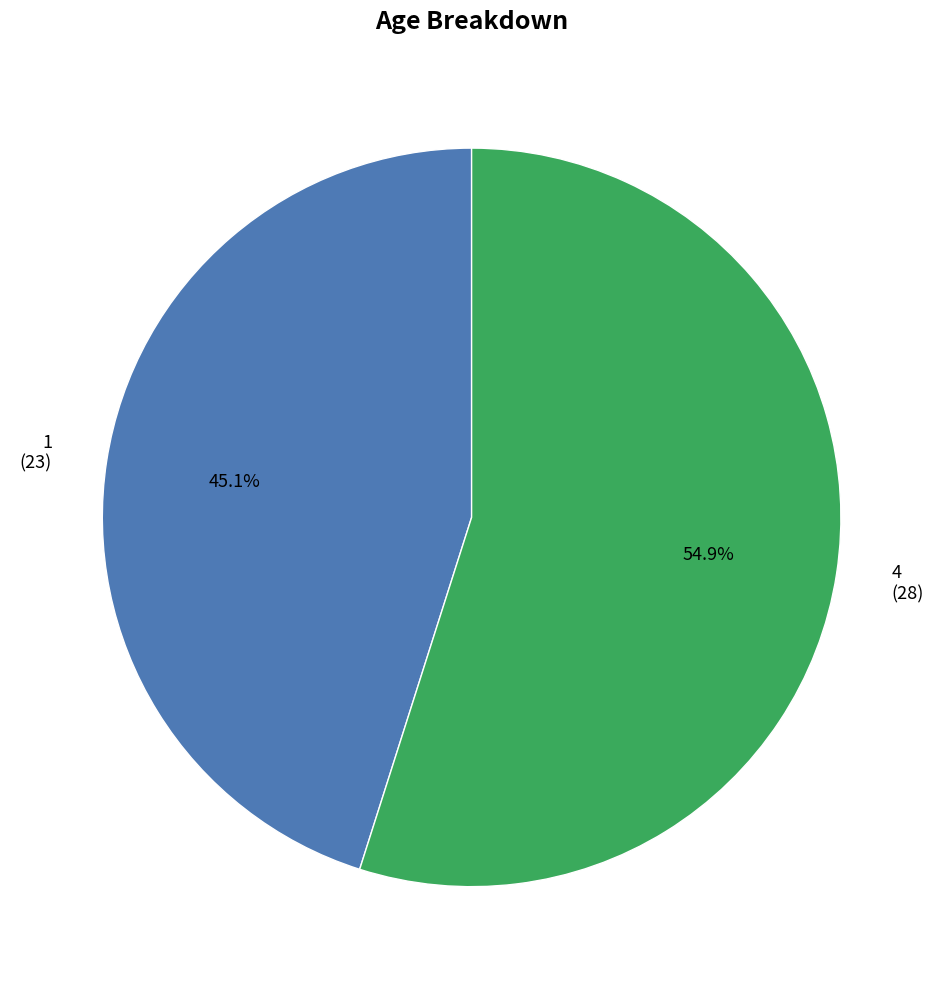

How many segments does this pie chart have?

2